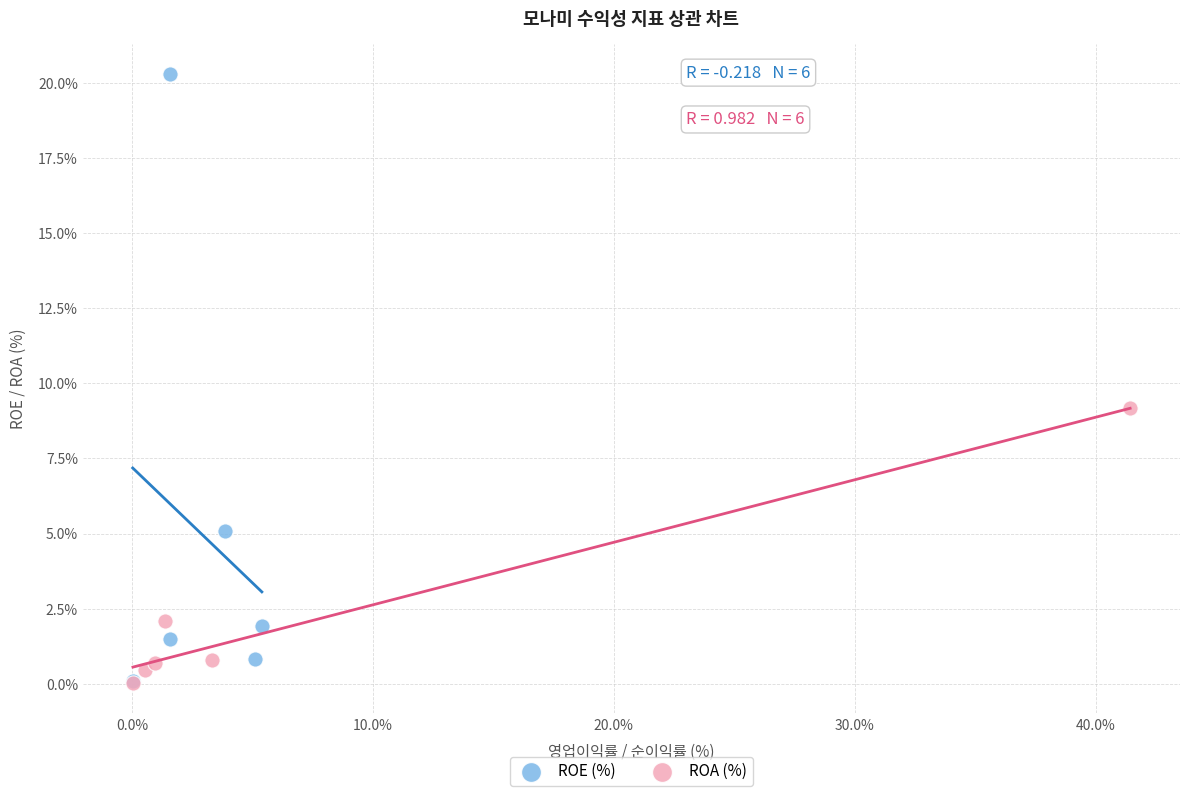

Which series contains the highest Y value?

ROE (%)